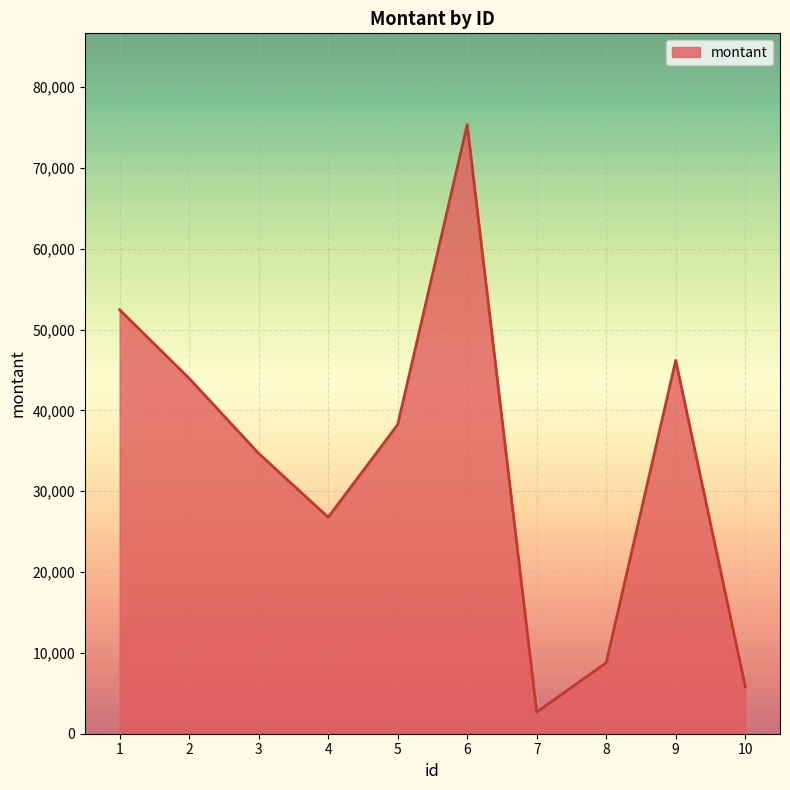

What is the sum of all values?

334999